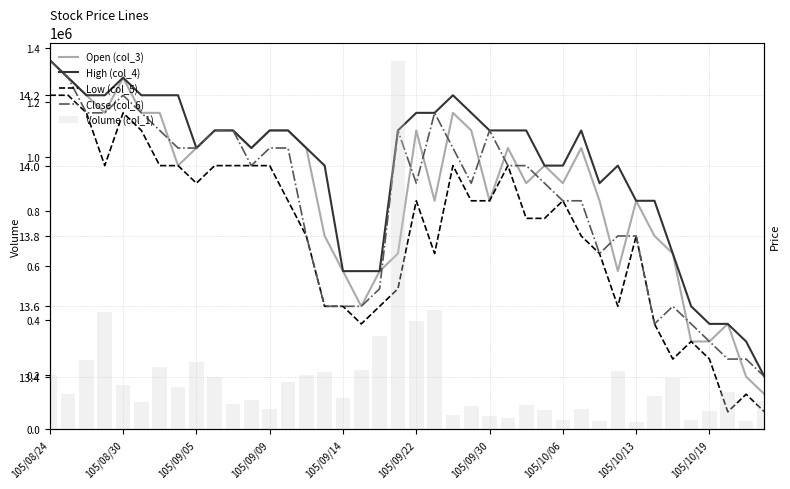

At which category is the sum across all series the highest?

19